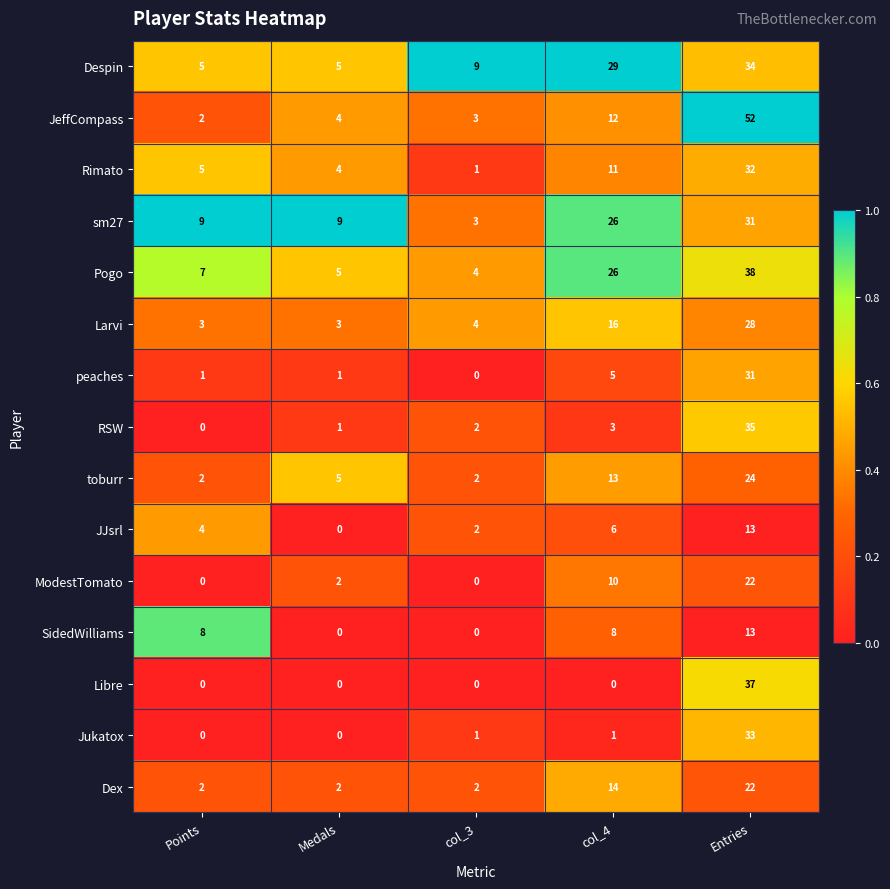

What is the lowest value of the Despin series?

5